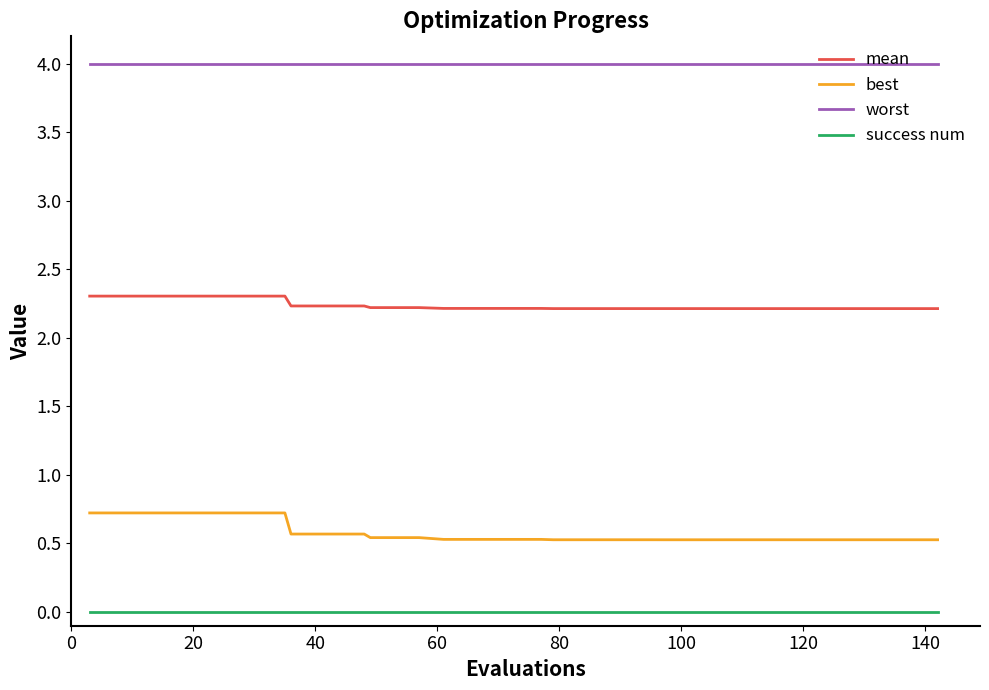

Which series has the largest total across all categories?

worst